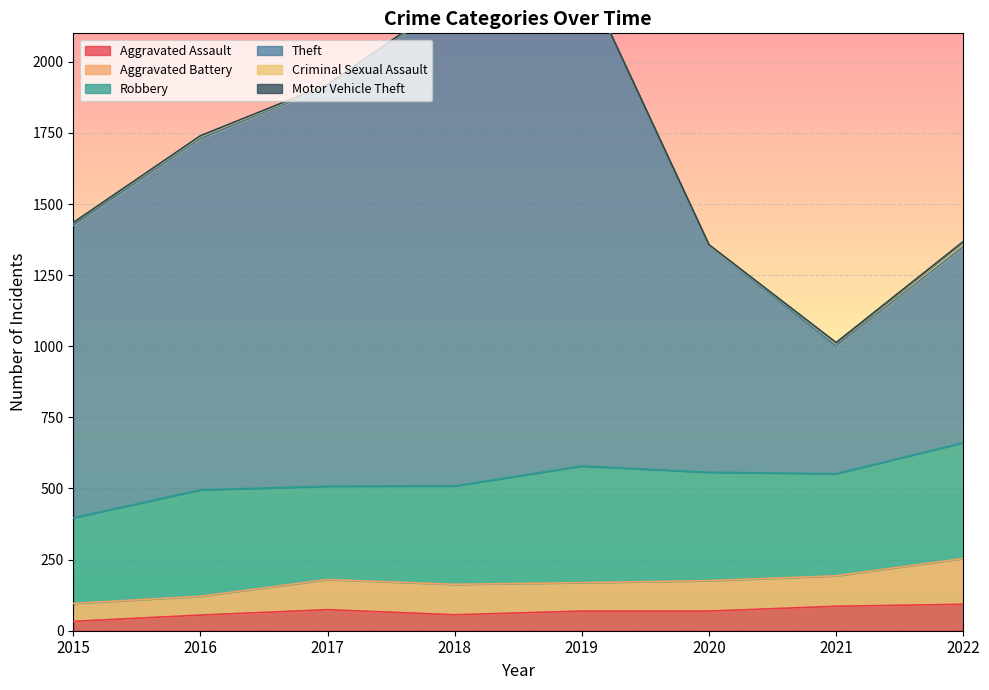

True or false: Aggravated Assault has more than 2 points higher than both neighbors.

False